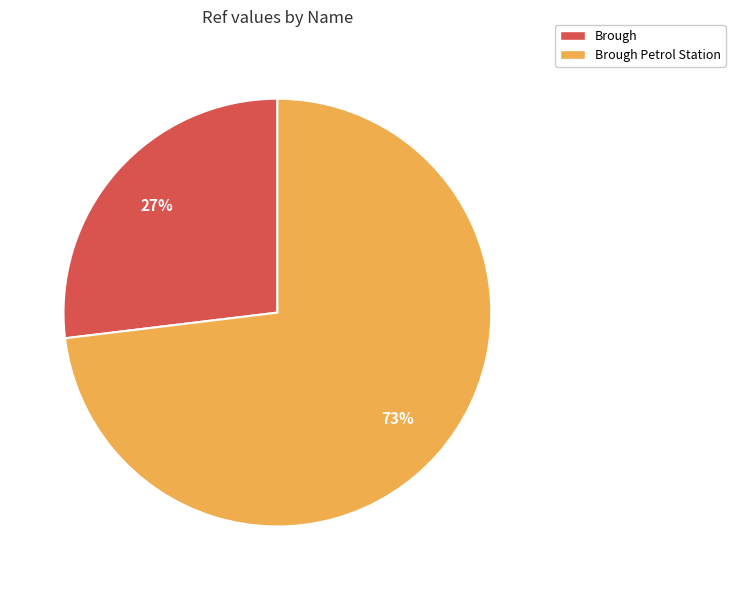

Is there a majority slice in this chart?

Yes